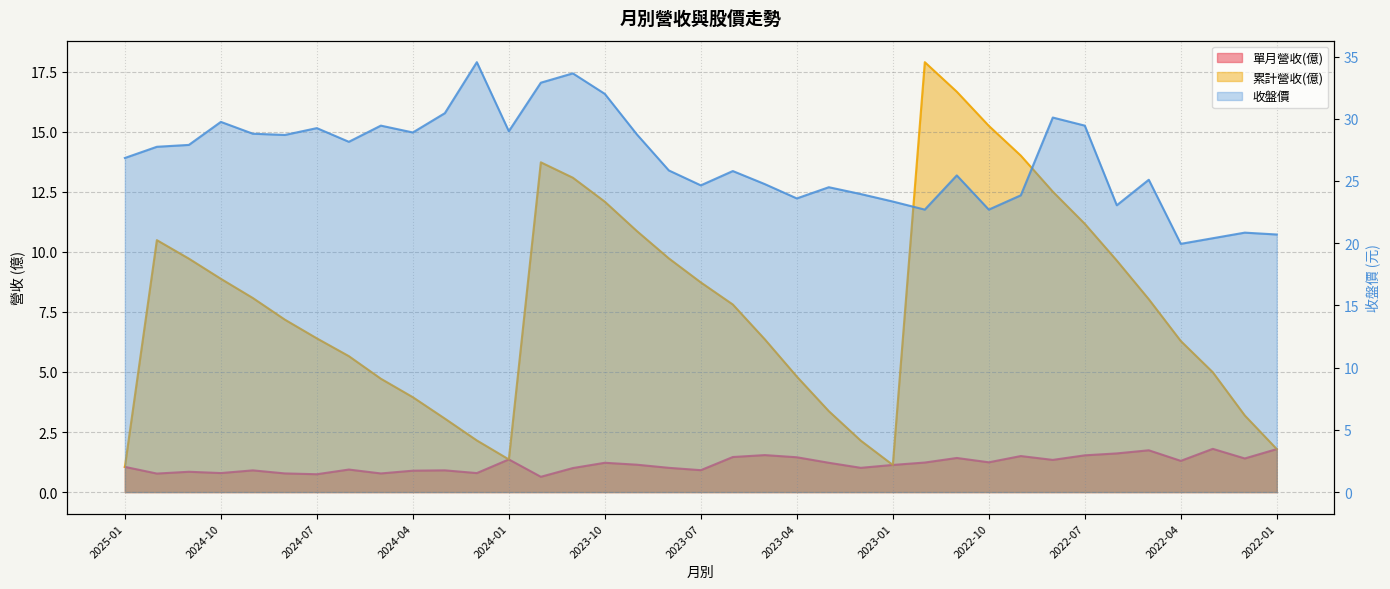

At which category does 單月營收(億) reach its first local peak?

2024-11